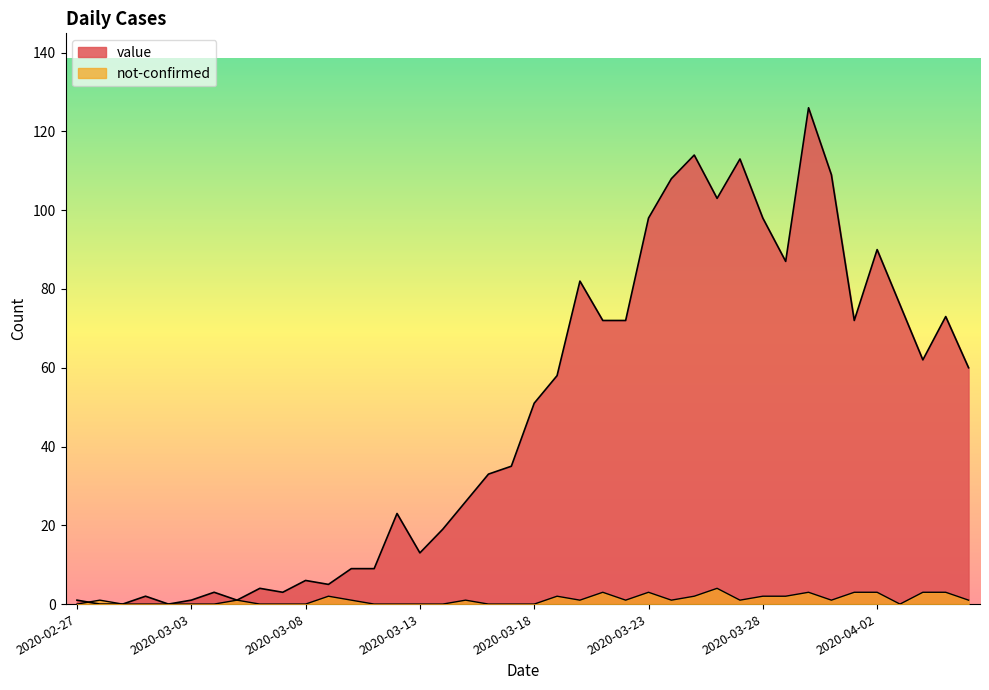

How many data points in value are above 51?

19